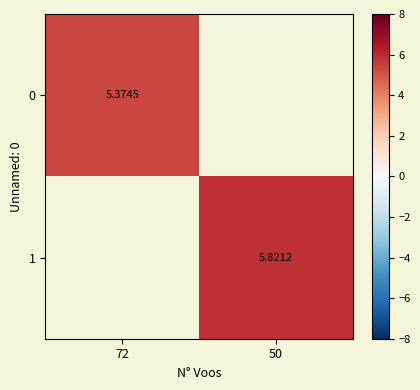

How many positive values does the 0 series have?

1